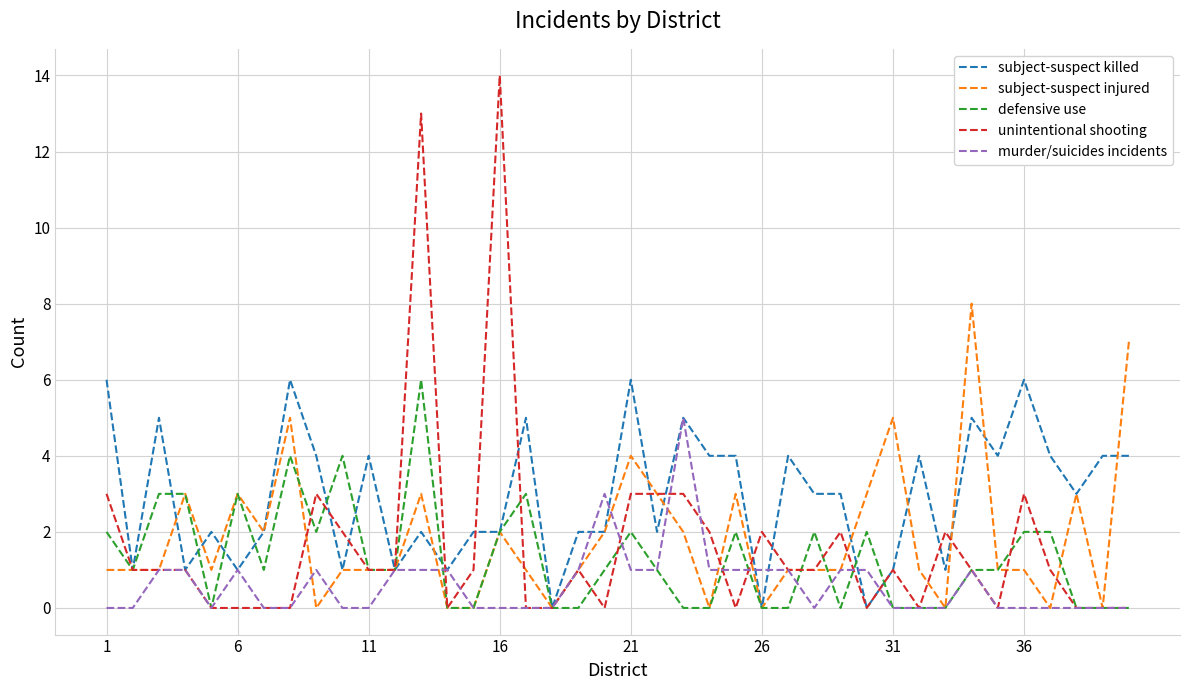

Which series has the largest total across all categories?

subject-suspect killed